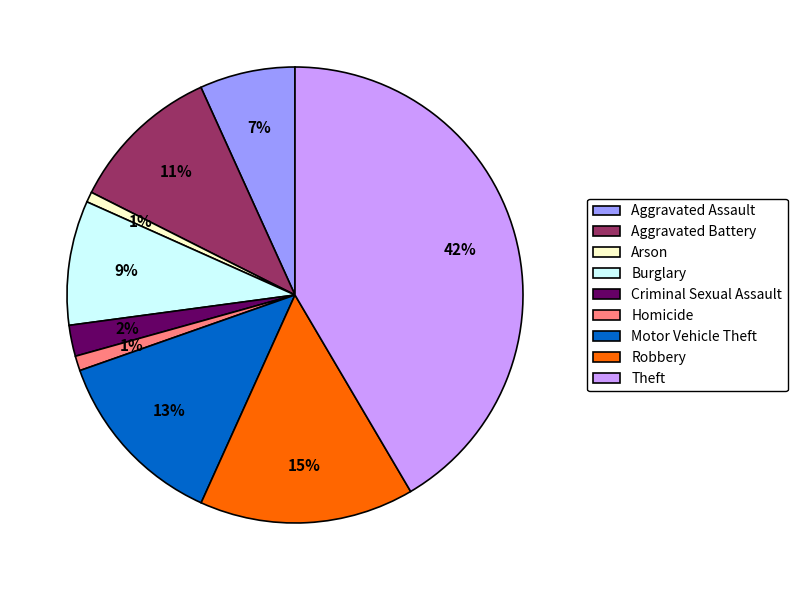

To the nearest percent, what portion does Theft represent?

42%